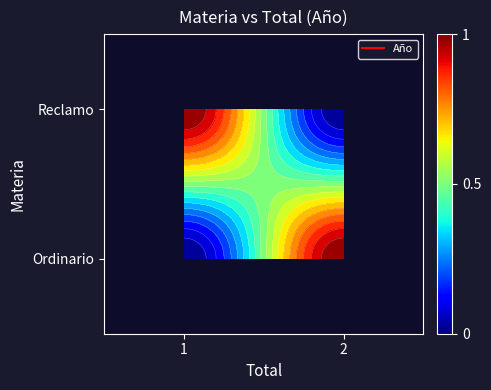

Rank the categories by Ordinario value from highest to lowest.

2, 1